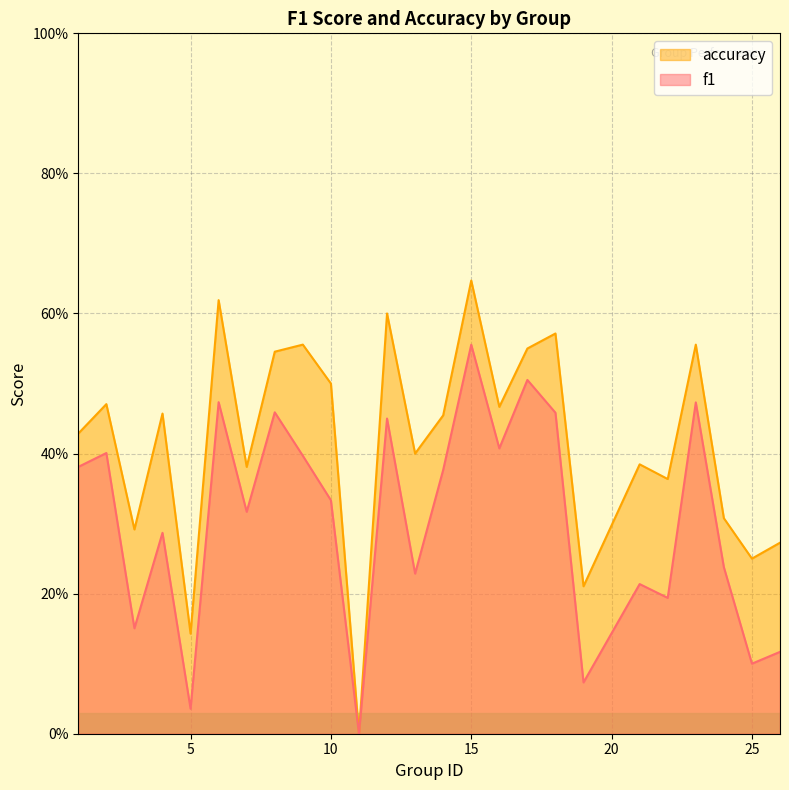

Does the chart have visible grid lines?

Yes